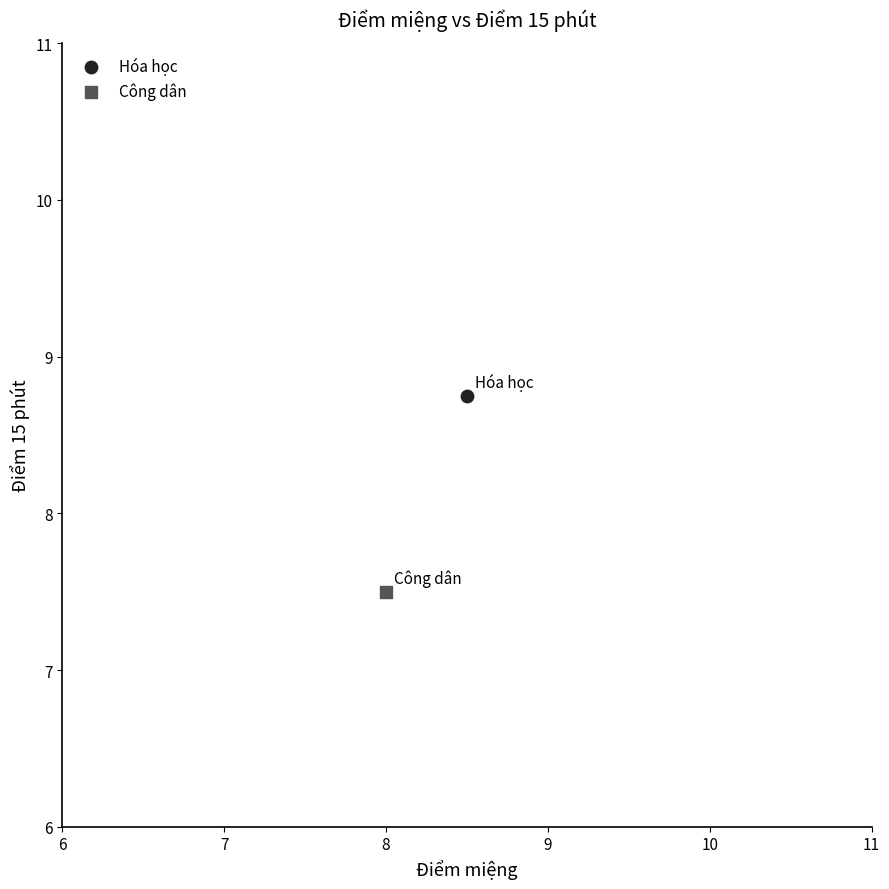

Which series contains the highest Y value?

Hóa học